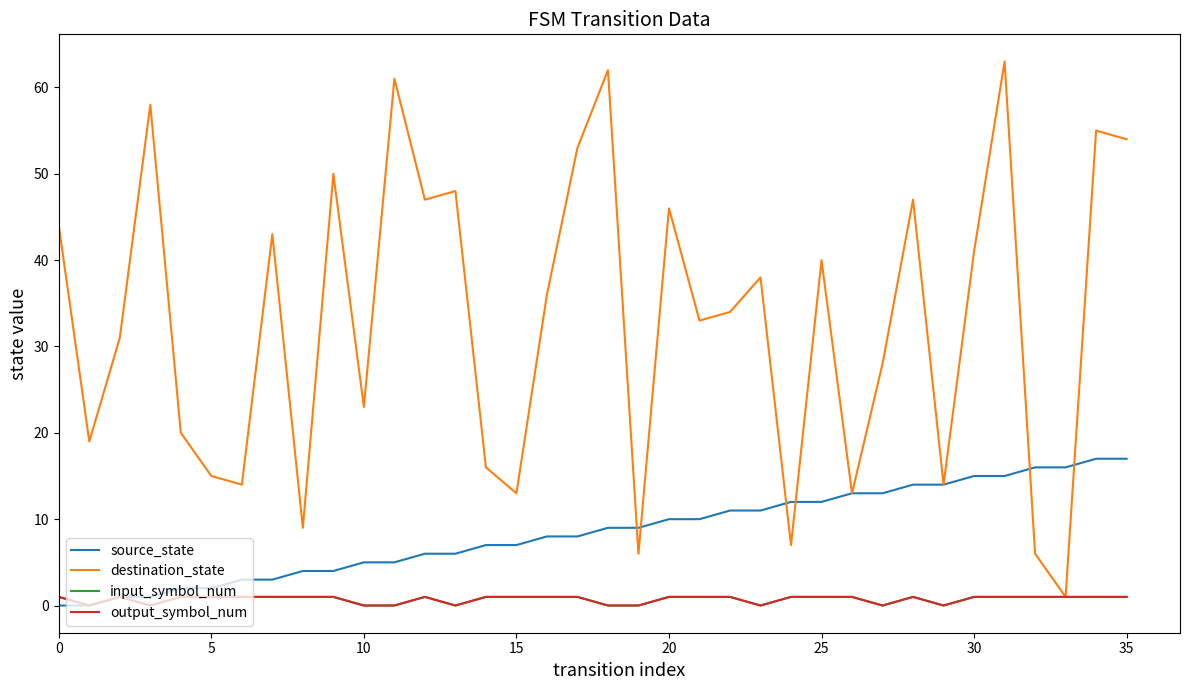

Does the chart have visible grid lines?

No